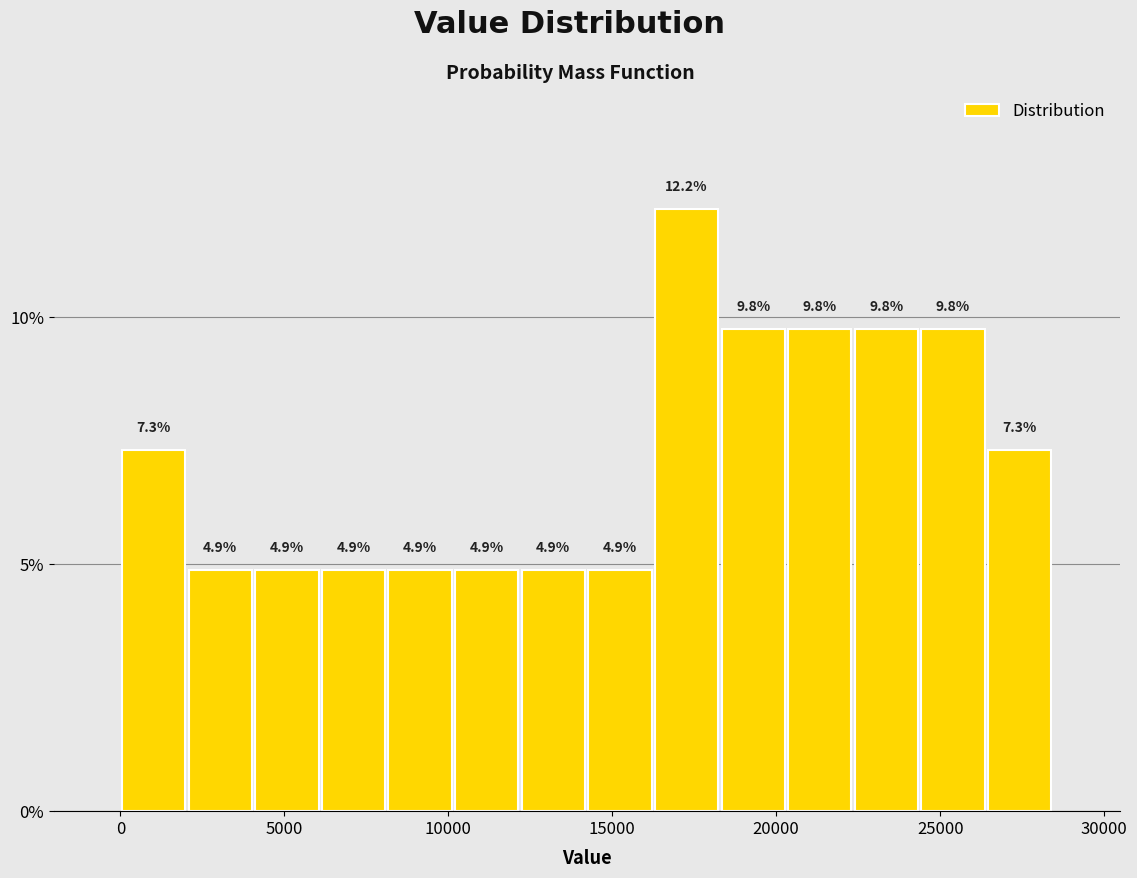

Which range on the x-axis has the tallest bar?

16500 to 18500